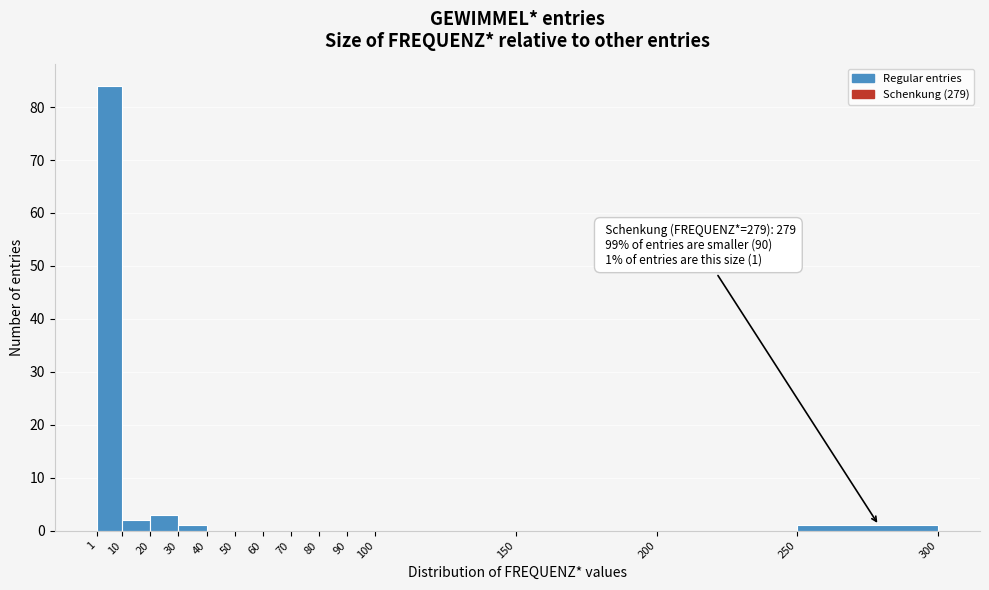

Which range on the x-axis has the tallest bar?

1 to 10